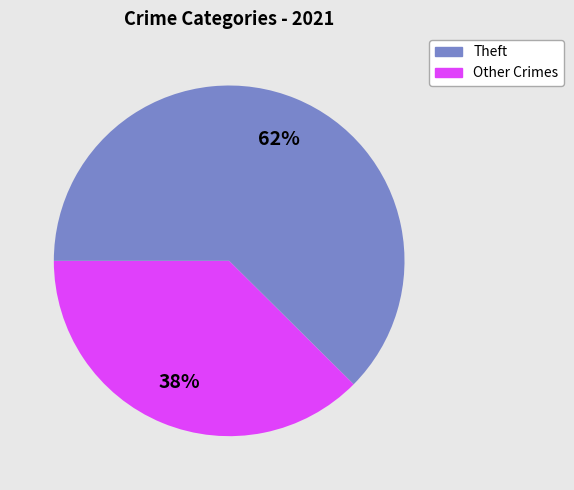

Is there any slice that represents more than half of the pie?

Yes